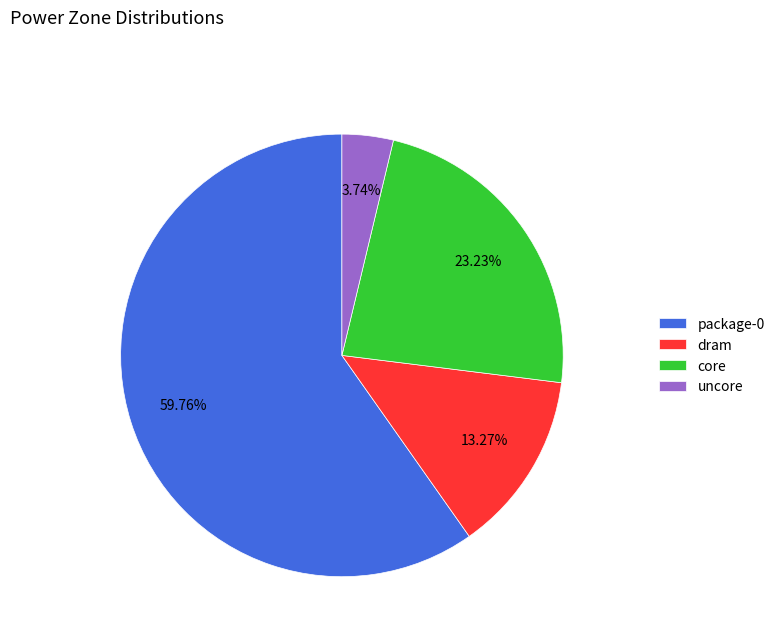

What is the ratio of the value at package-0 to the value at dram?

4.5